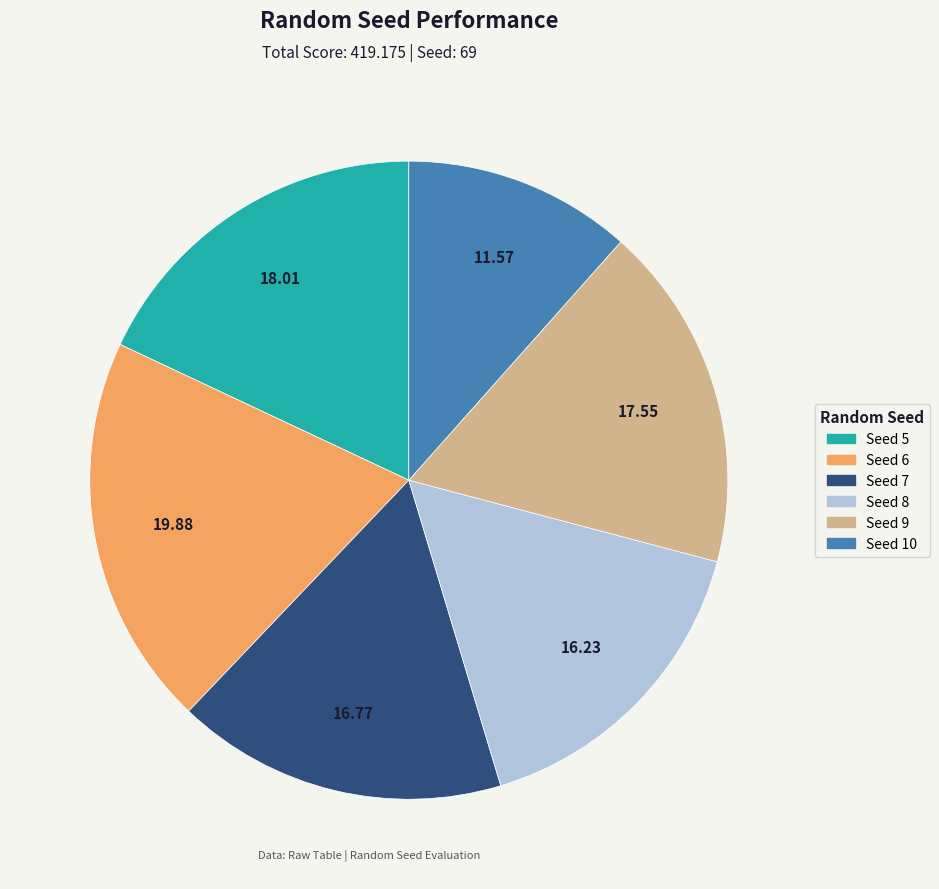

How many slices are in this pie chart?

6